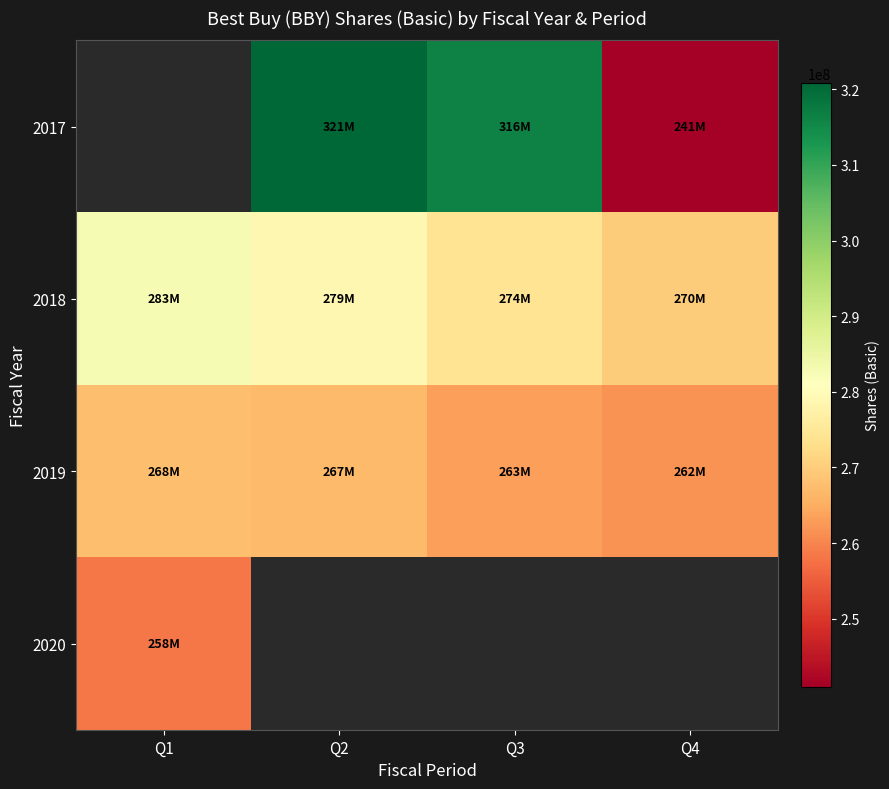

List the series in order of their overall mean, highest first.

2017, 2018, 2019, 2020